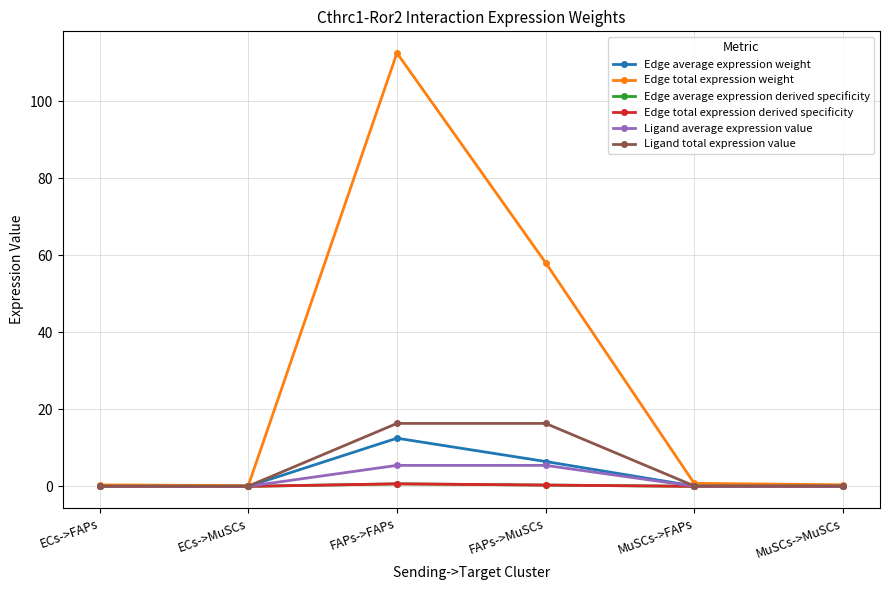

What is the greatest value displayed?

112.5